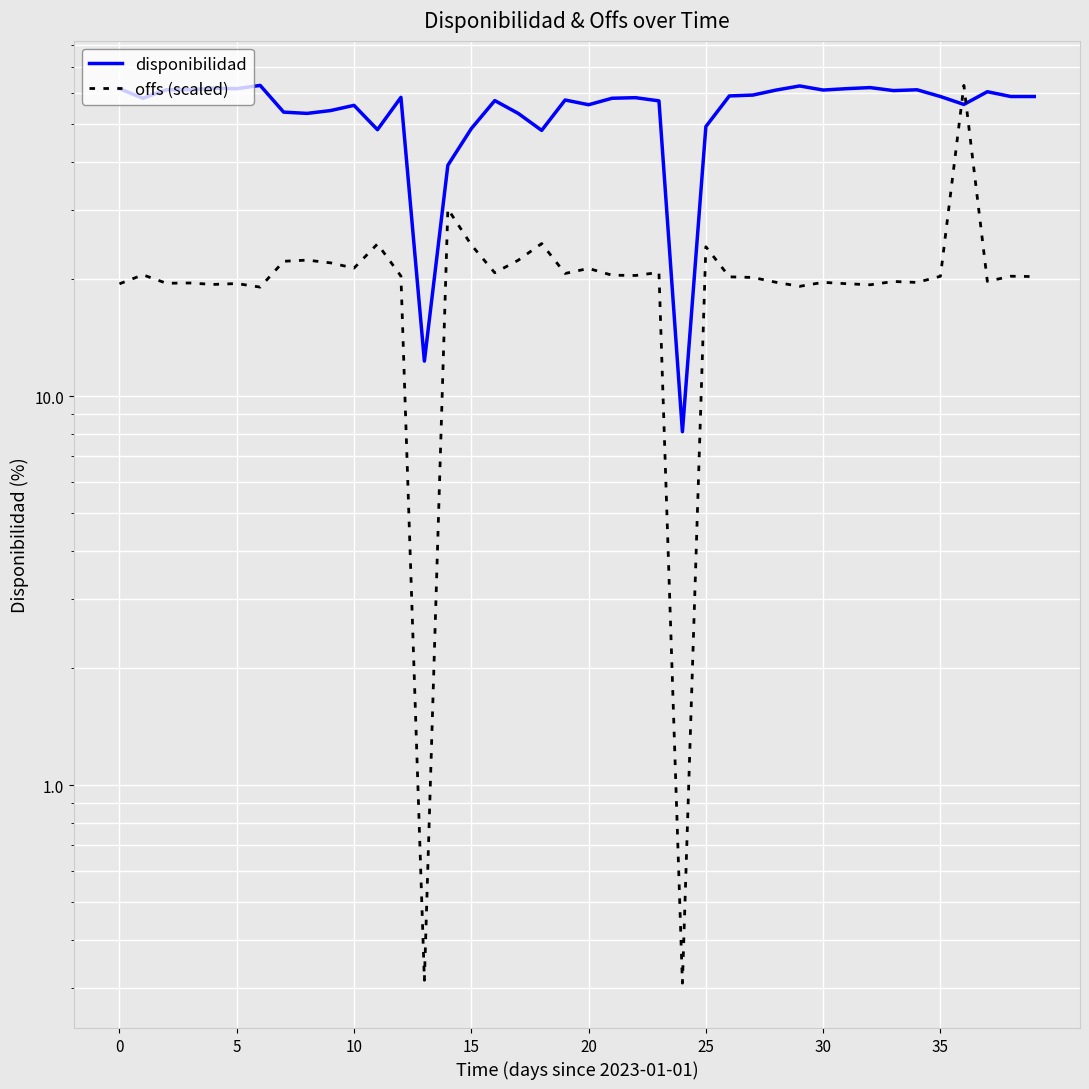

What is the label of the 24th point from the right?

16